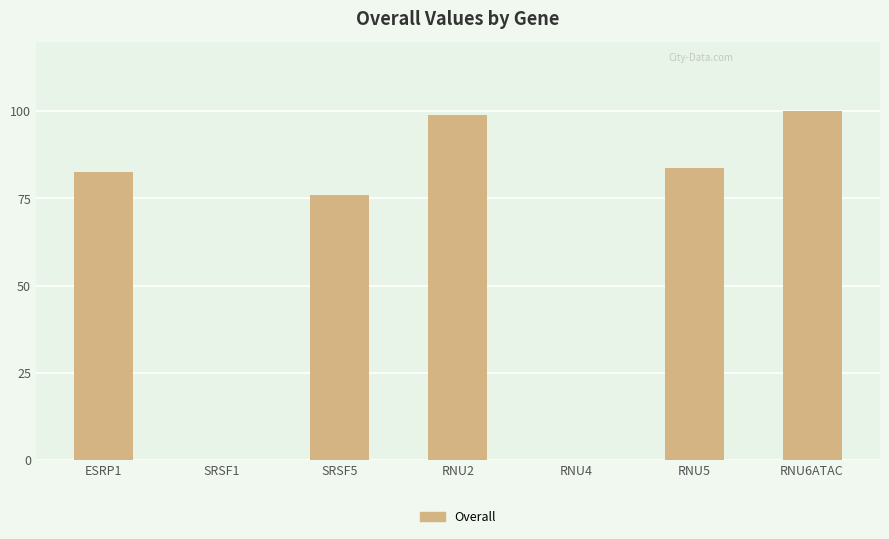

What is the sum of the values at RNU6ATAC and RNU2?

199.1